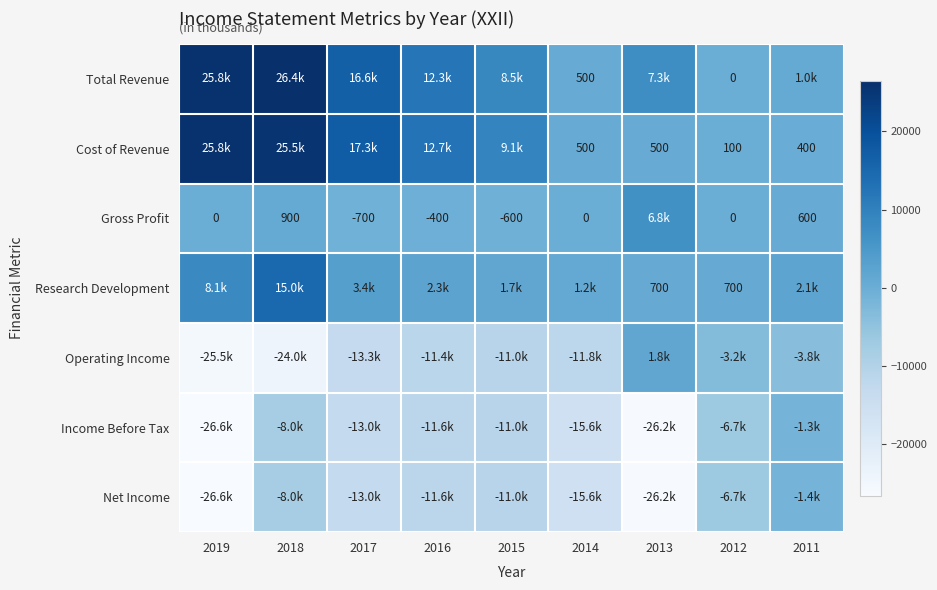

Which series changed the most between 2017 and 2011?

Cost of Revenue